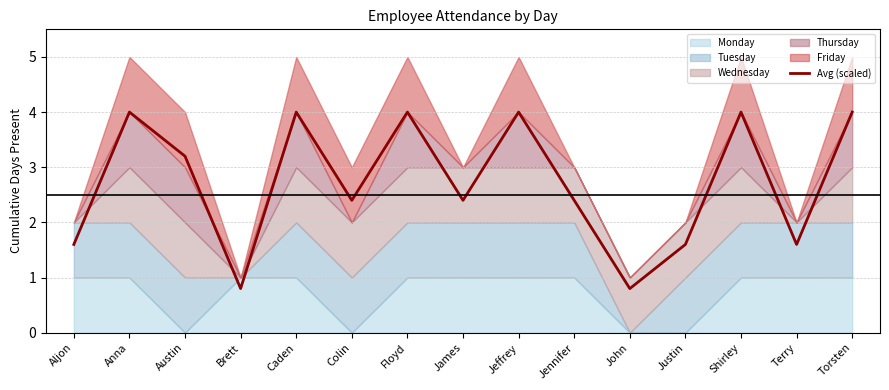

Does the chart display data point markers on the line(s)?

No